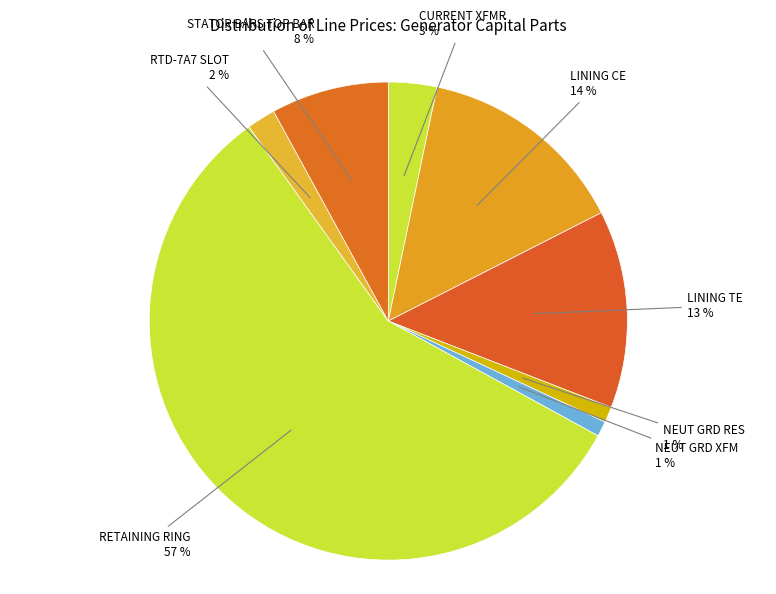

Between LINING TE and RETAINING RING, which is larger?

RETAINING RING